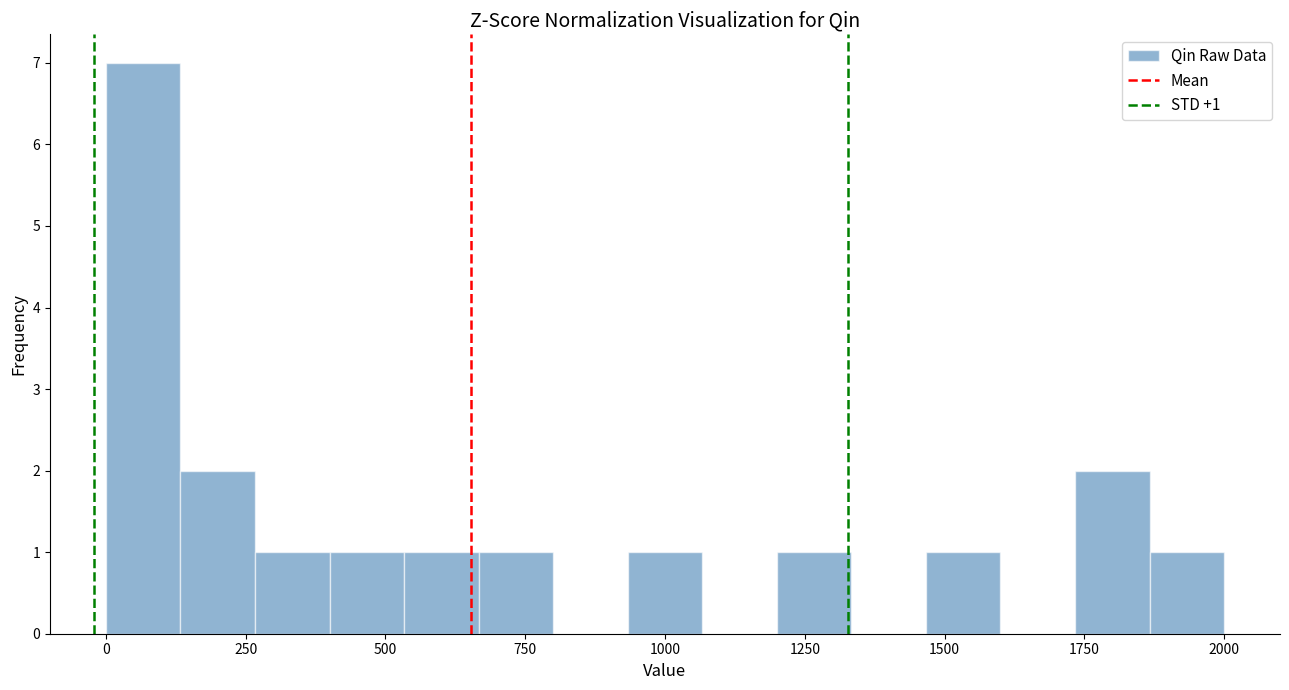

Read against the x-axis, roughly where is the centre of the tallest bar?

50